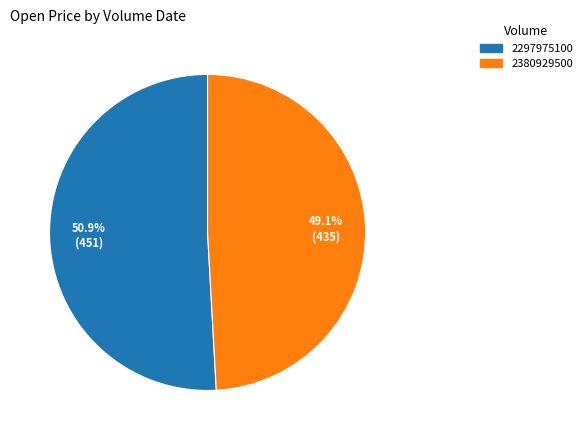

What is the total percentage of 2380929500 and 2297975100?

100.0%